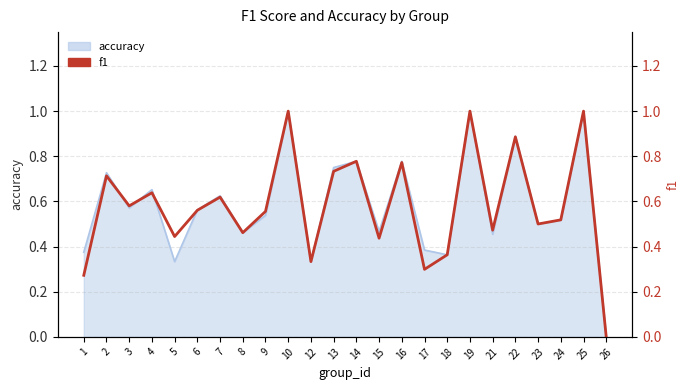

What is the sum of the values at 19 and 5?

1.4